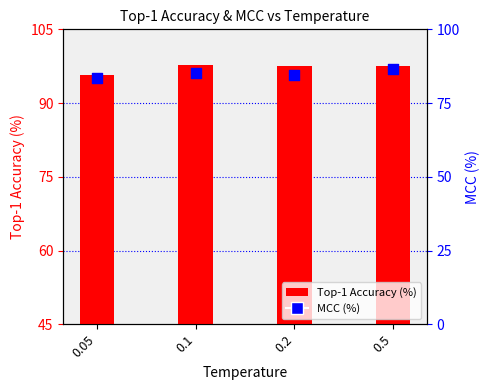

Which series reaches the maximum Y coordinate?

Top-1 Accuracy (%)